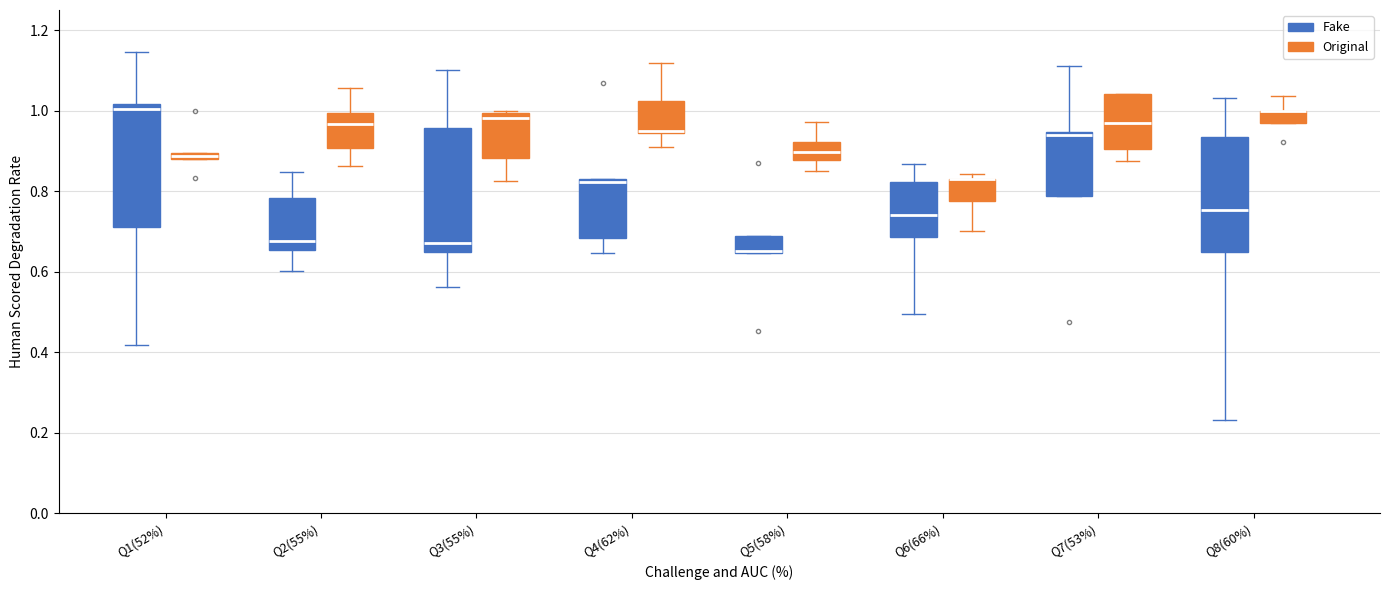

Where is the lower edge of the box for Q4(62%) (Original) on the y-axis? The values are not printed on the chart, so give them approximately, as read against the axis.

0.94